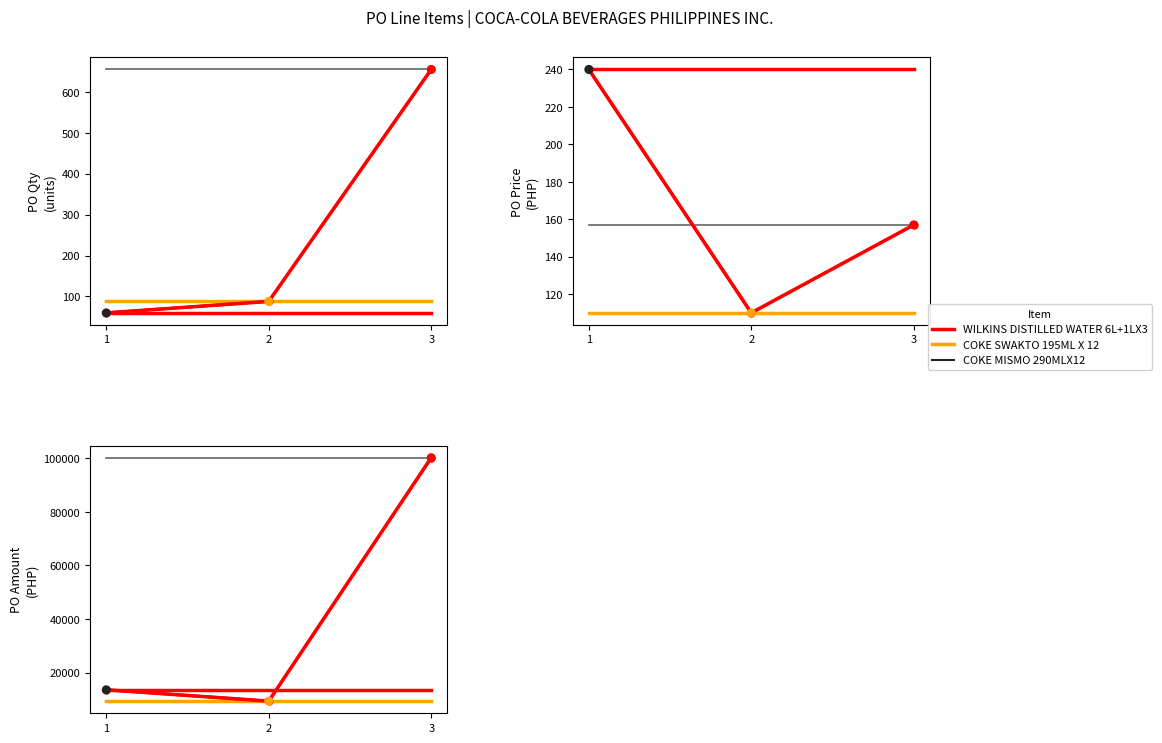

Is the value of PO Qty at 2 greater than the value of WILKINS DISTILLED WATER 6L+1LX3 at 3?

No